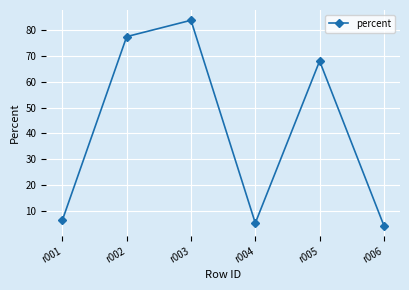

Reading left to right, extract all data points from this chart.

6.6	77.3	83.6	5.5	67.9	4.5